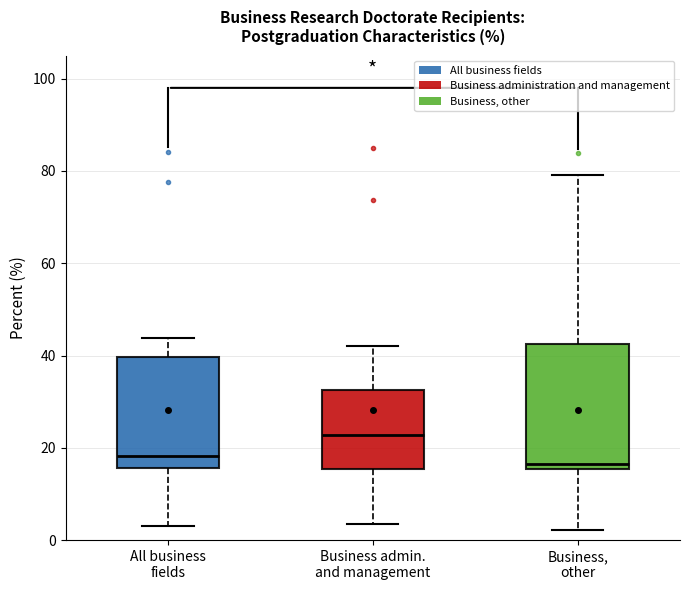

Where is the upper edge of the box for Business admin. and management on the y-axis? The values are not printed on the chart, so give them approximately, as read against the axis.

32